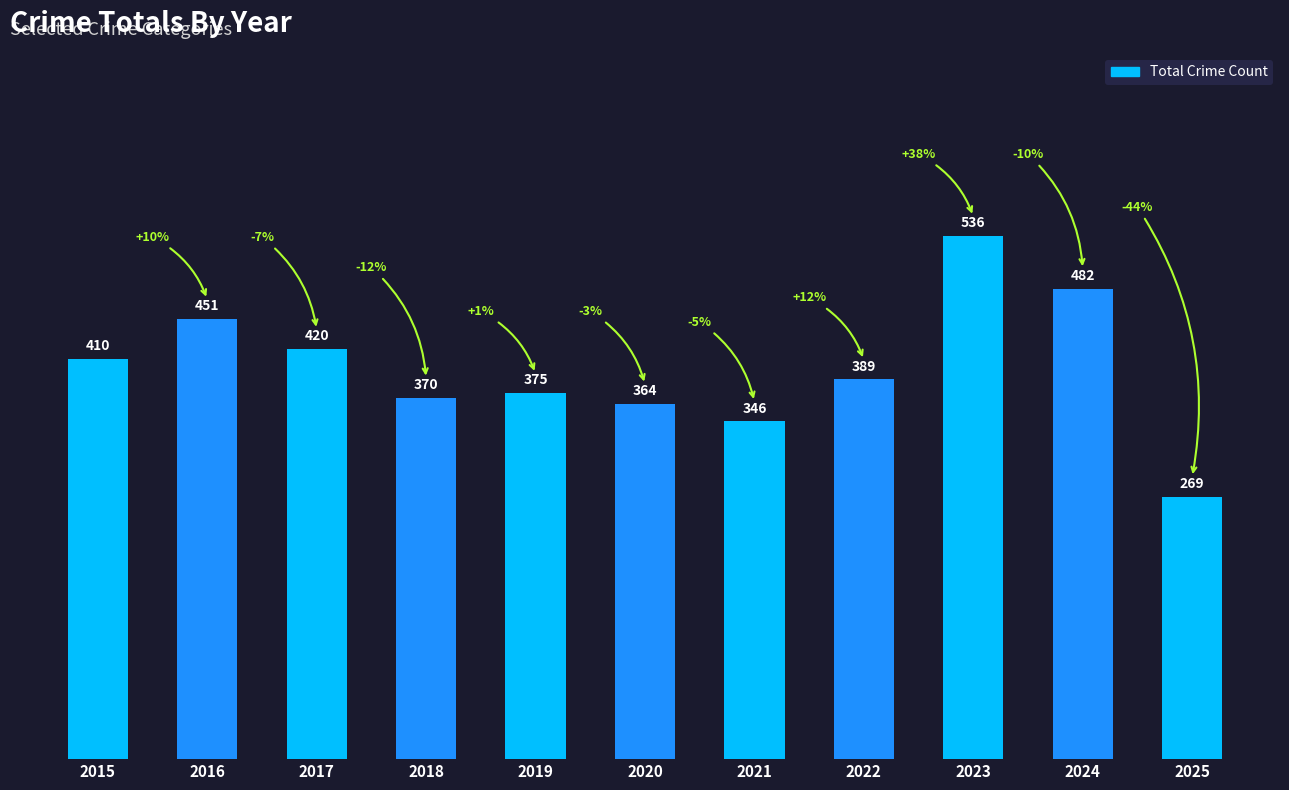

What is the ratio of the value at 2020 to the value at 2018?

1.0